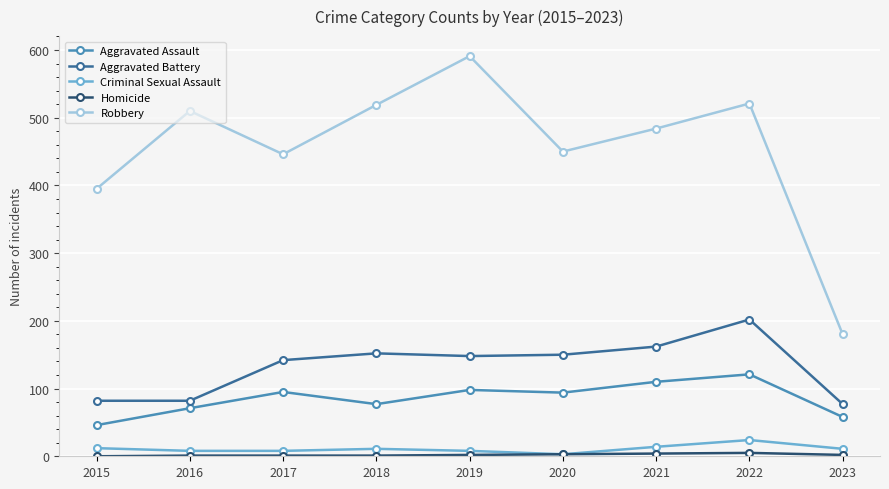

How many interior local peaks does the Robbery series have?

3